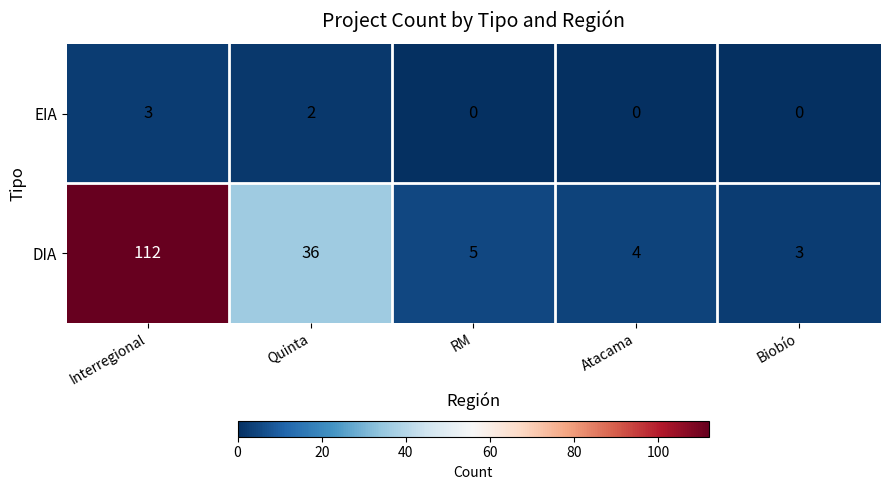

Rank the series at Atacama from highest to lowest value.

DIA, EIA